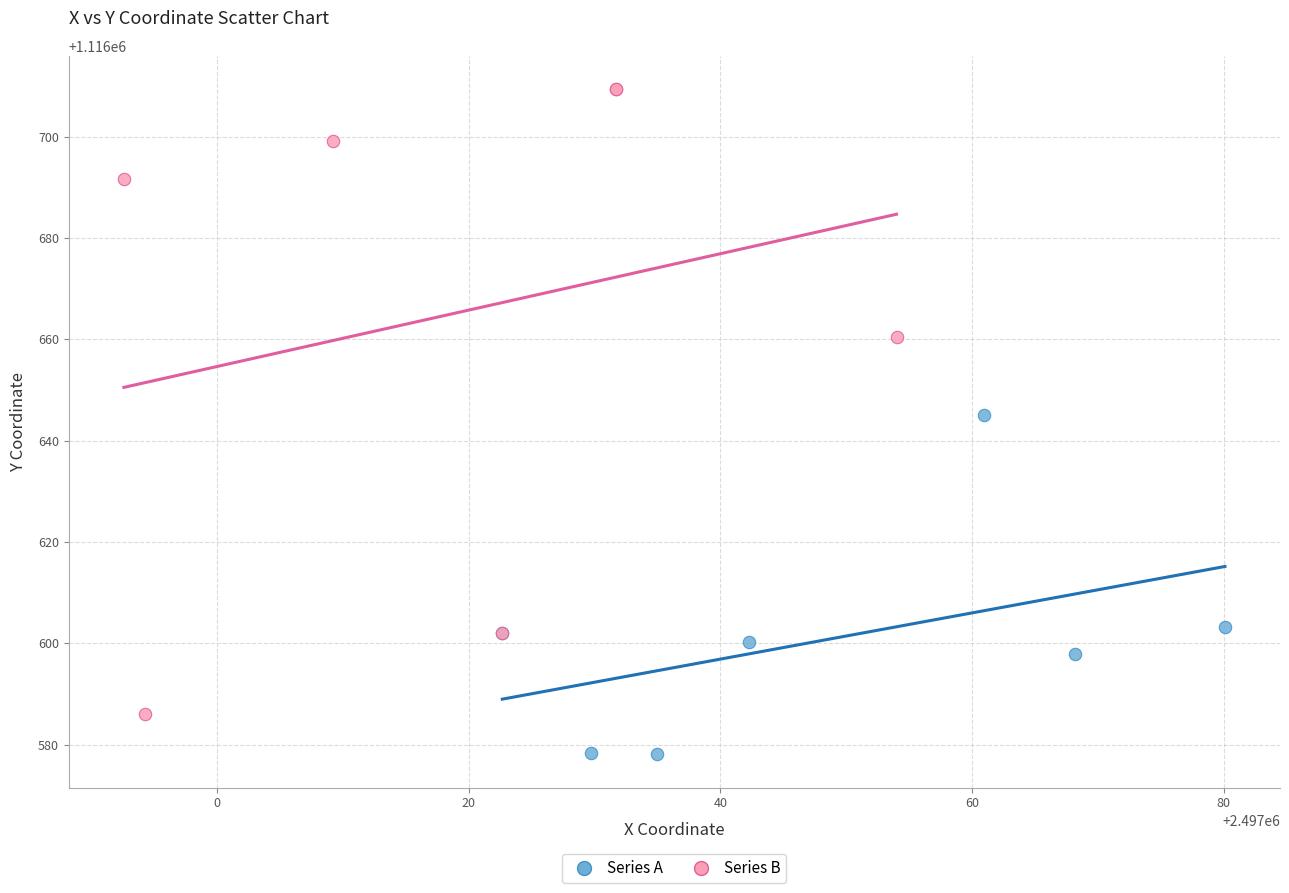

Which series reaches the maximum Y coordinate?

Series B